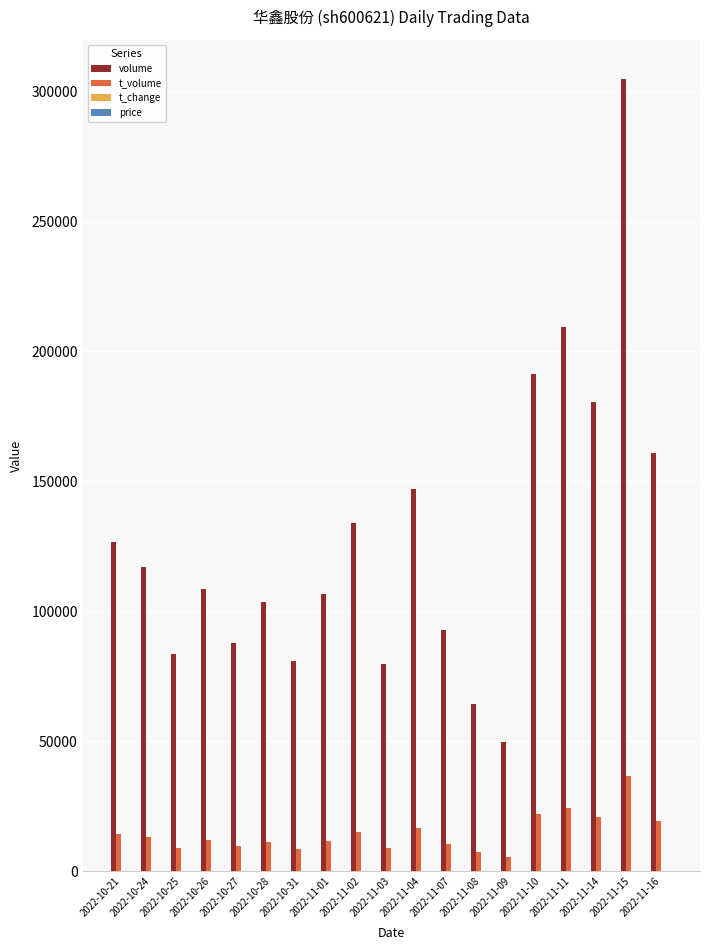

Count the number of data series in this chart.

4